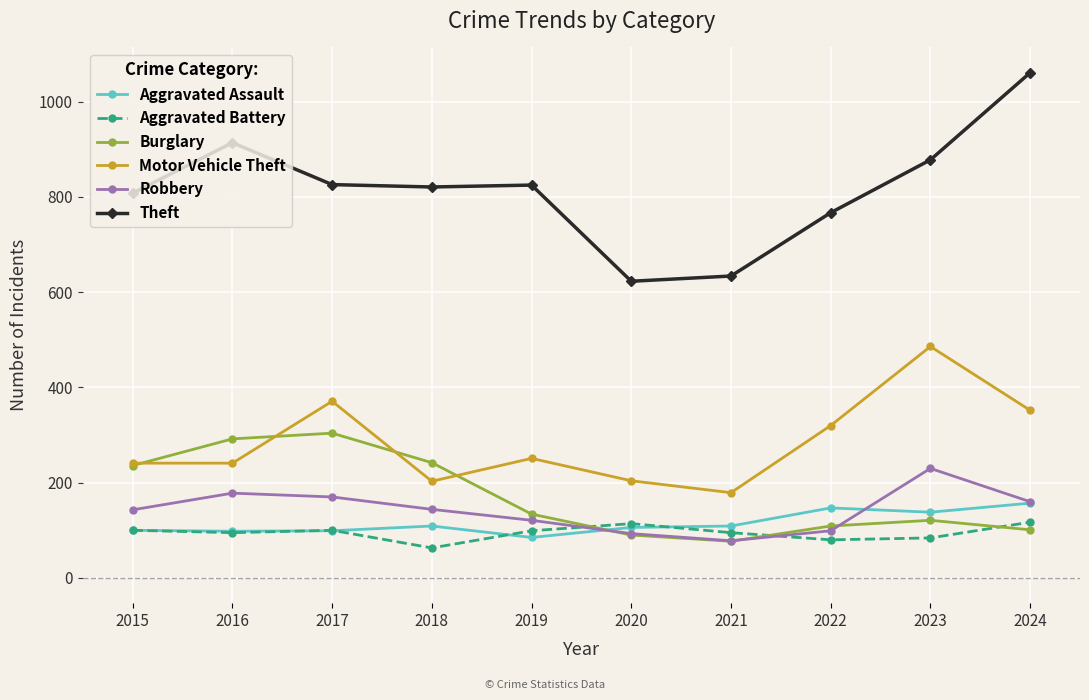

Does the chart have visible grid lines?

Yes